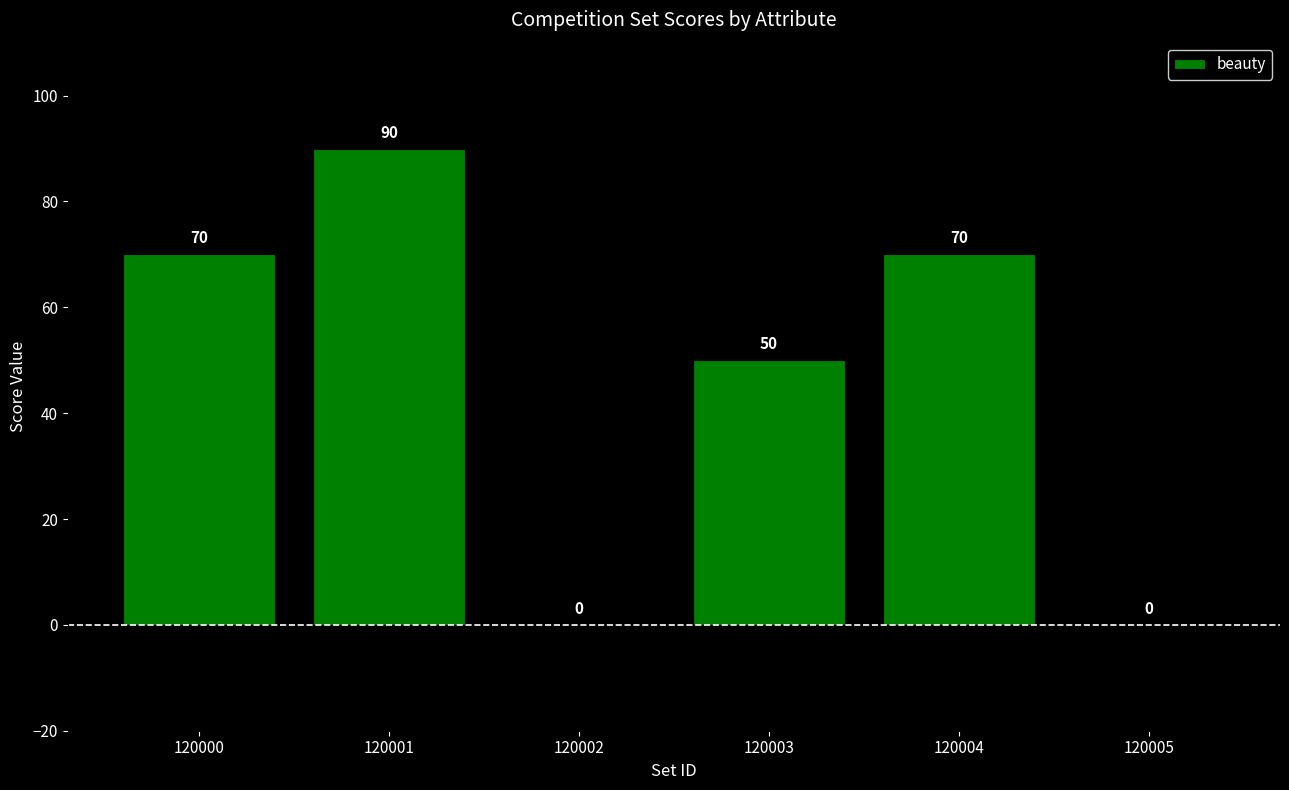

Are the bars horizontal?

No